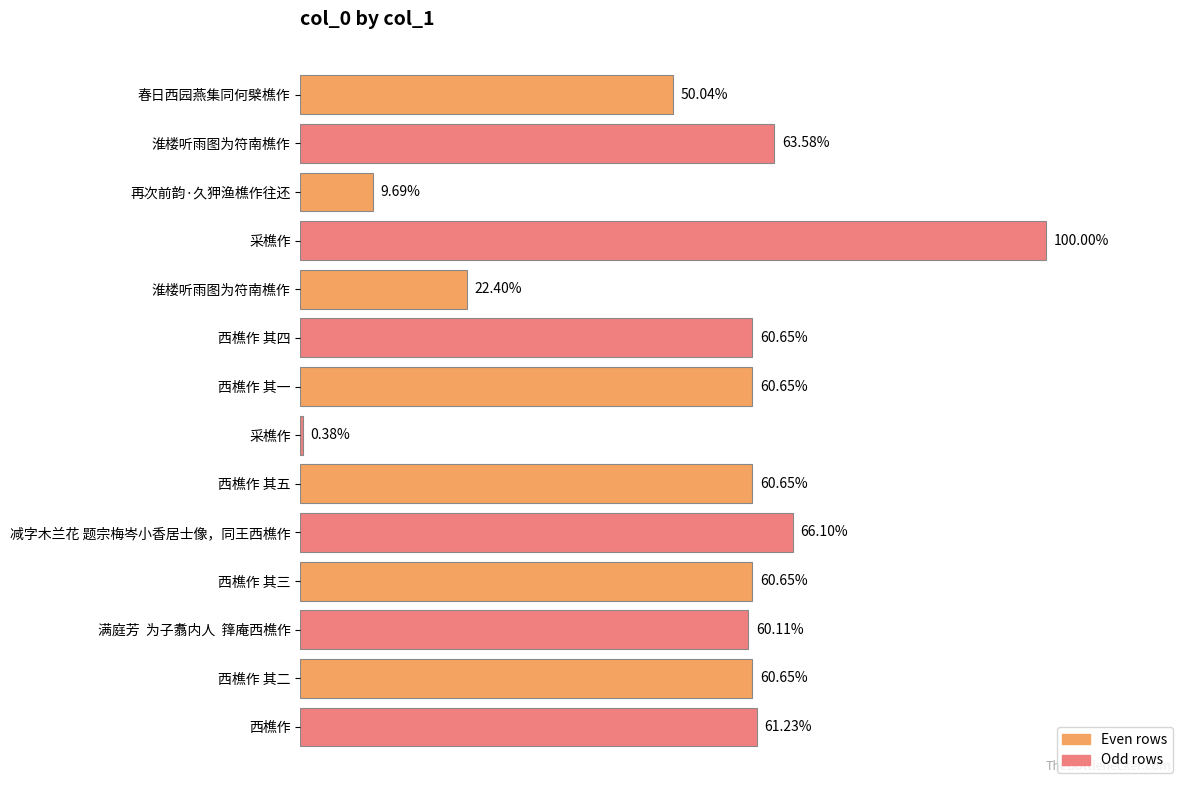

How many bars are there in total?

14